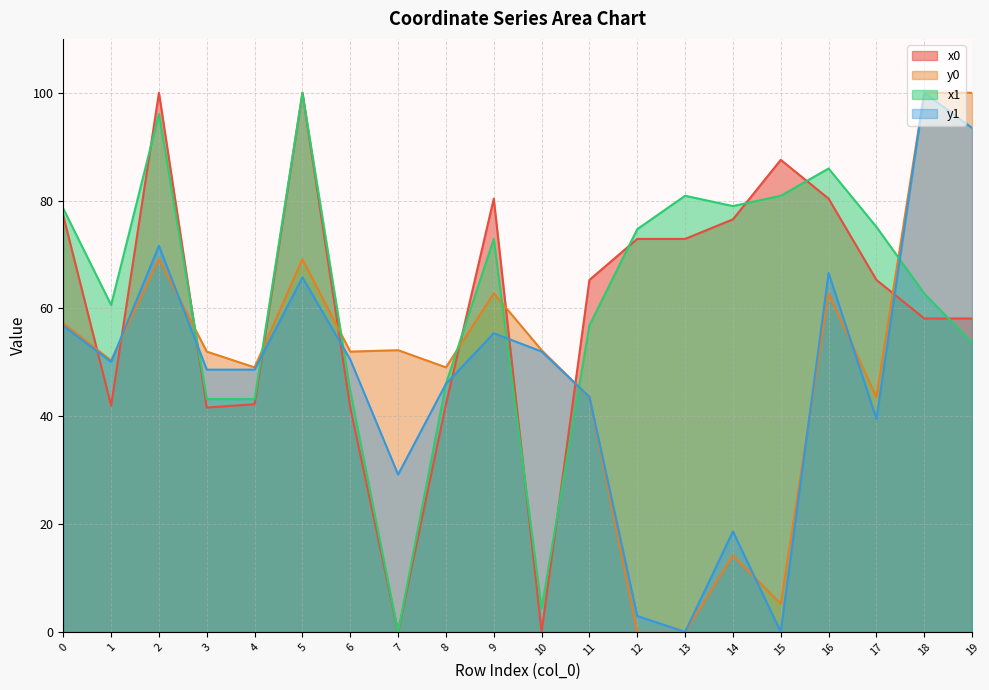

After their last crossing, which series has the higher values: y0 or y1?

y0